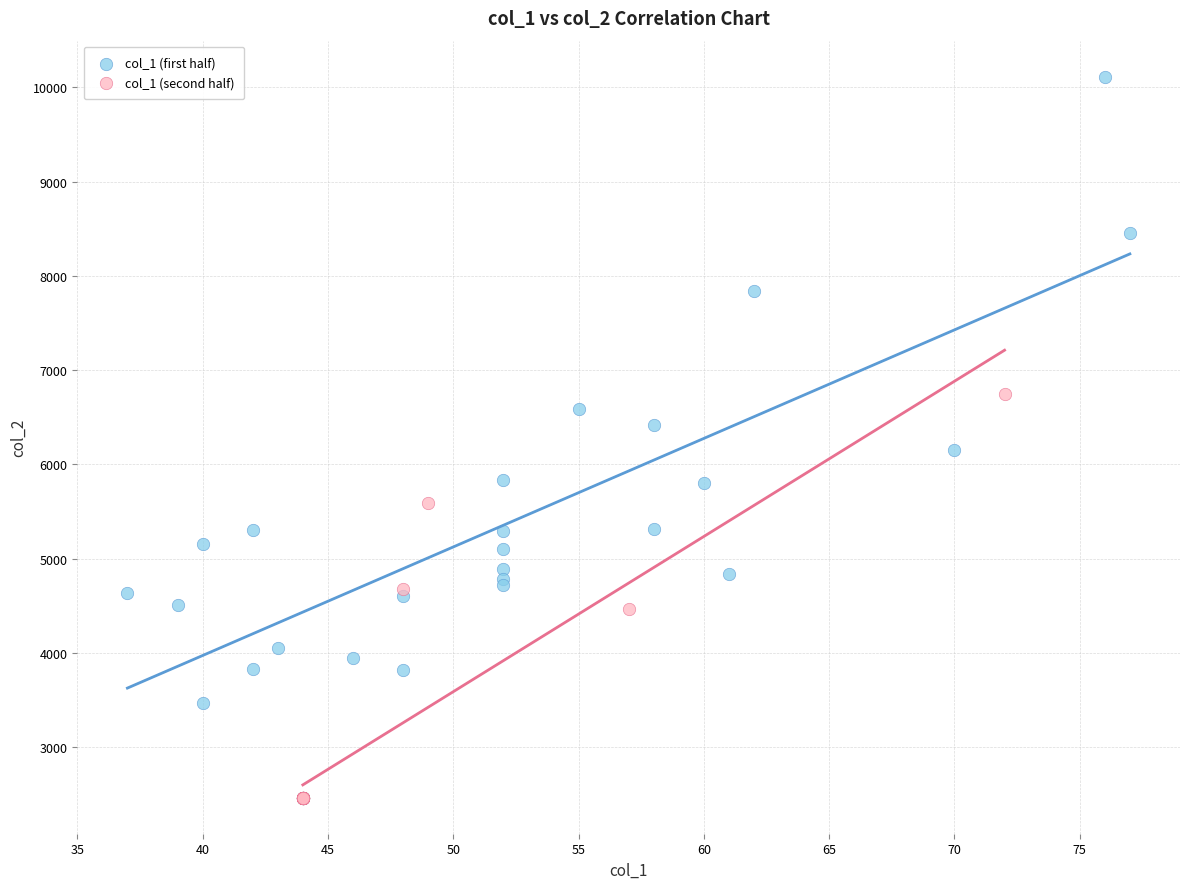

Which series contains the highest Y value?

col_1 (first half)